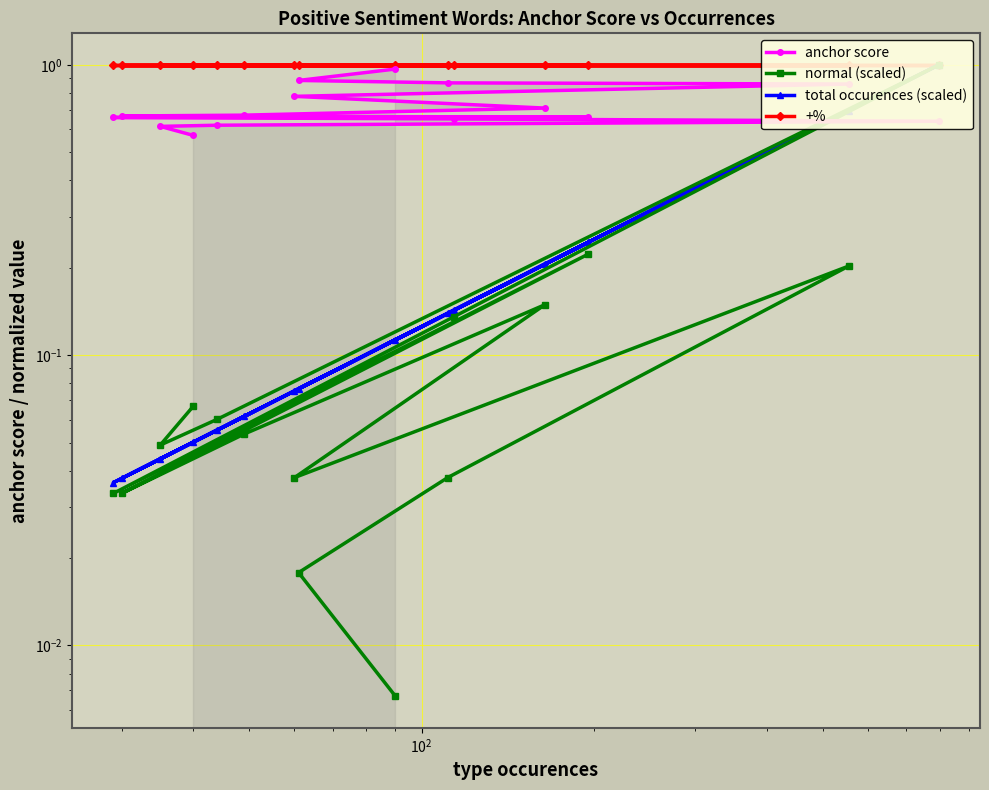

True or false: +% and normal (scaled) cross at least once.

False